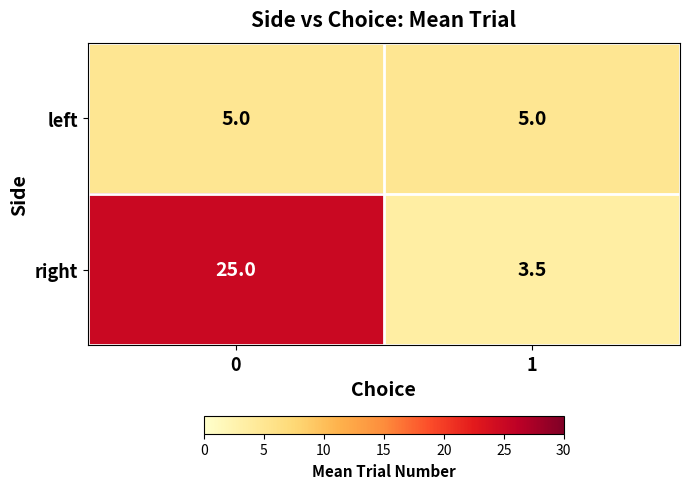

Which series has the largest range (max minus min)?

right